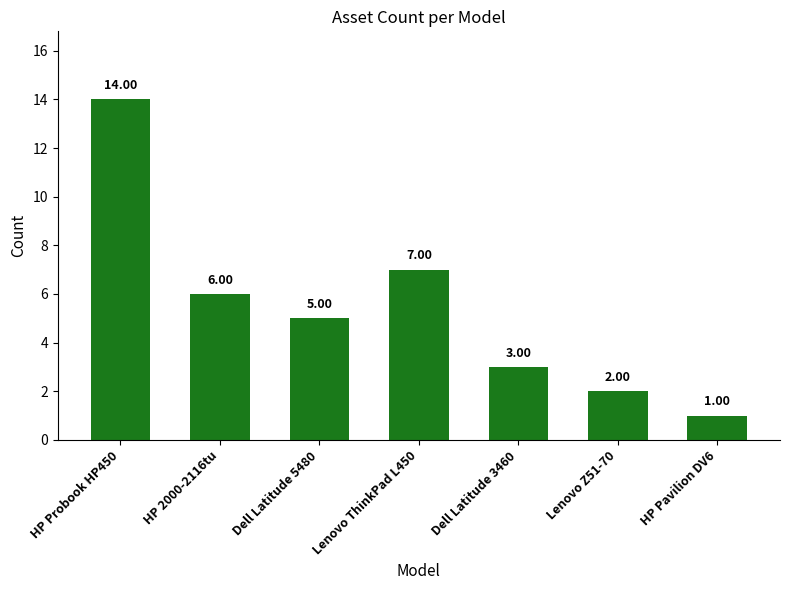

What is the label of the 1st bar from the right?

HP Pavilion DV6